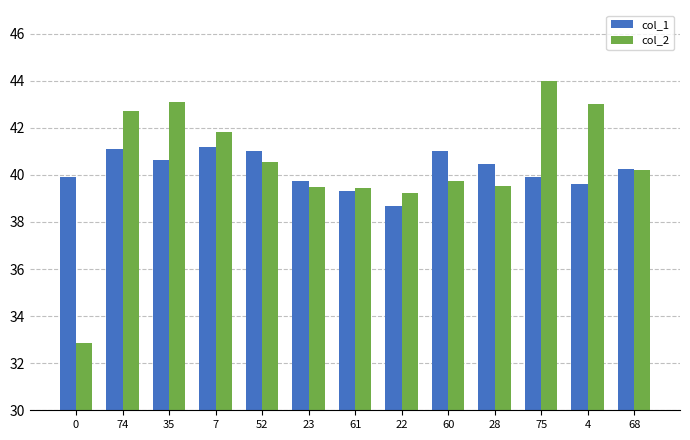

What is the label of the 6th bar from the right?

22